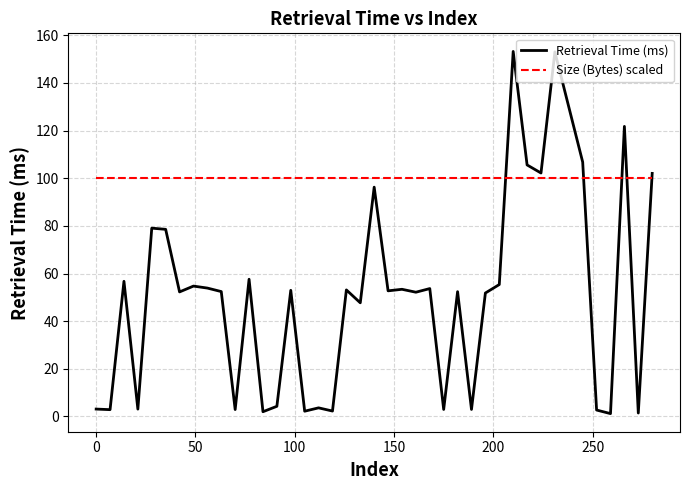

How many distinct data groups are displayed?

2